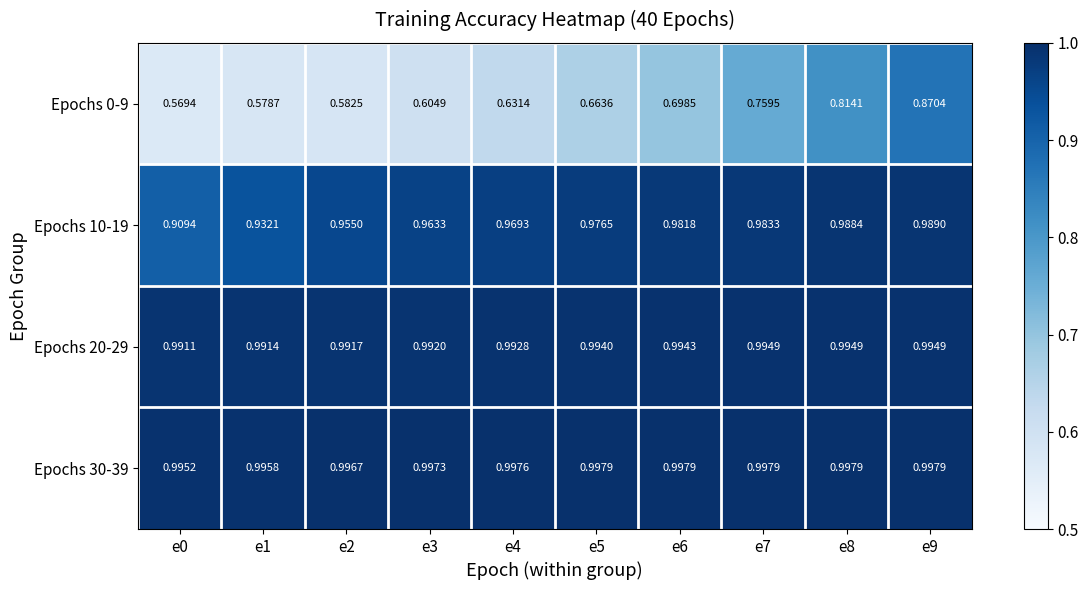

Rank the series by their maximum value, from lowest to highest.

Epochs 0-9, Epochs 10-19, Epochs 20-29, Epochs 30-39